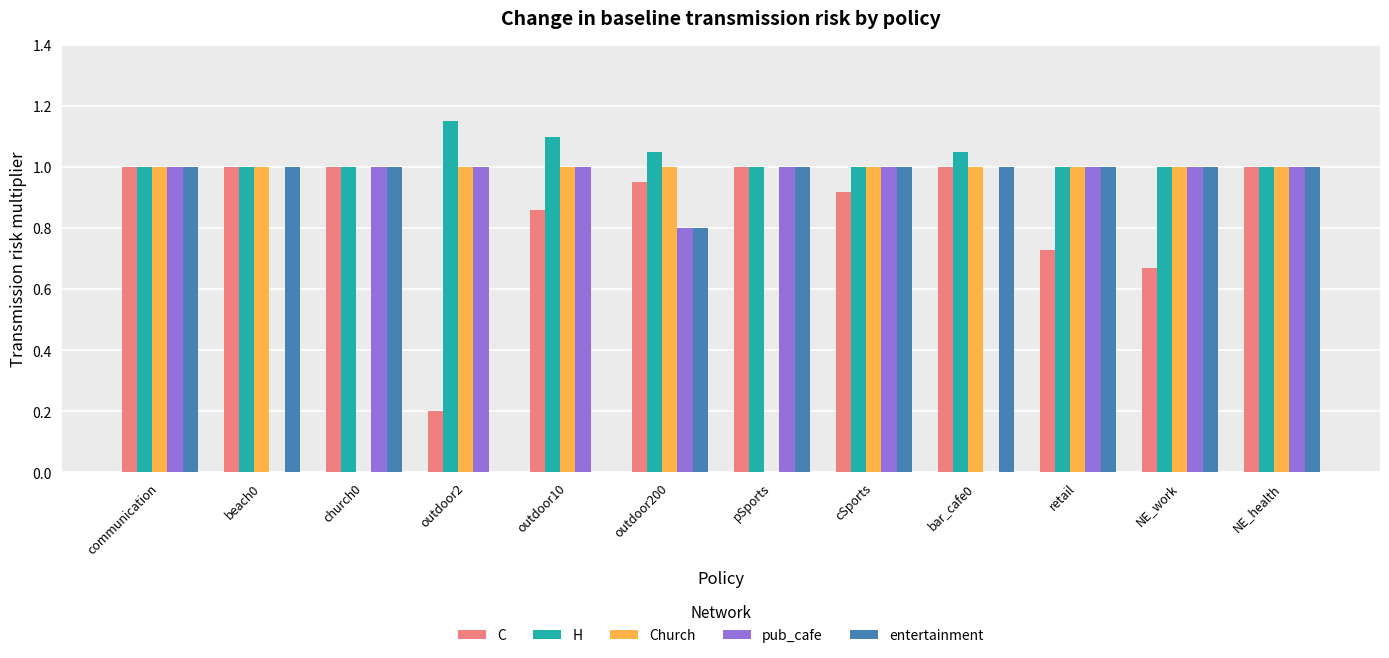

Which series changed the most between outdoor10 and NE_health?

entertainment